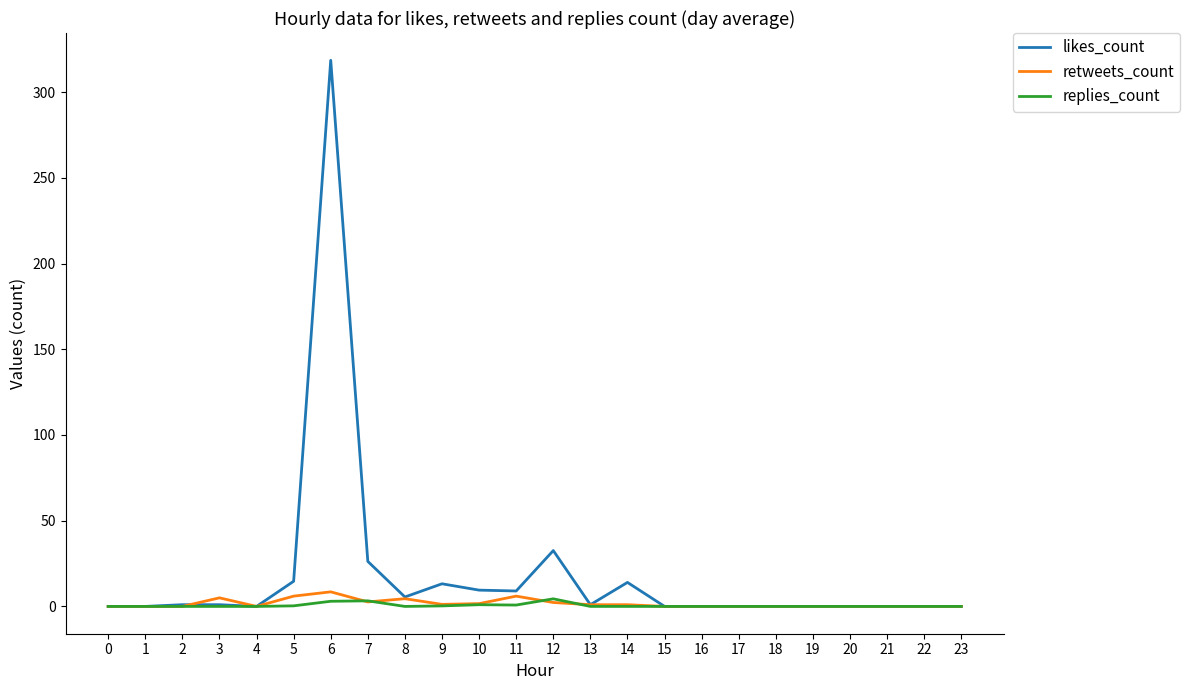

Between 12 and 15, which series saw the biggest shift?

likes_count